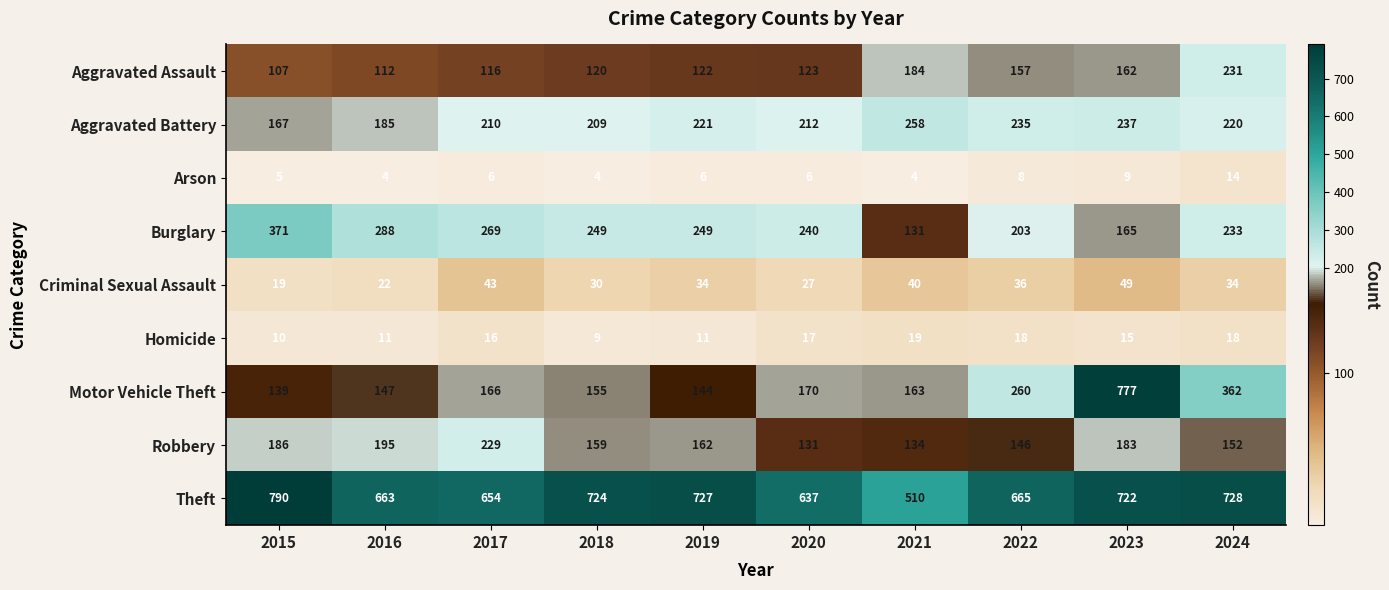

Where is Theft nearest to the value 650?

2017